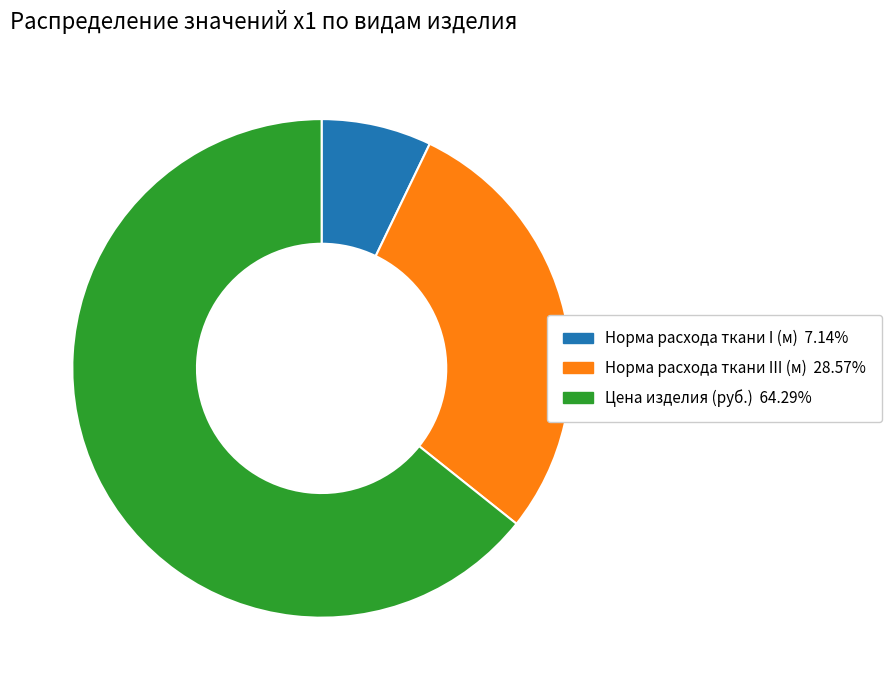

How many slices are in this pie chart?

3